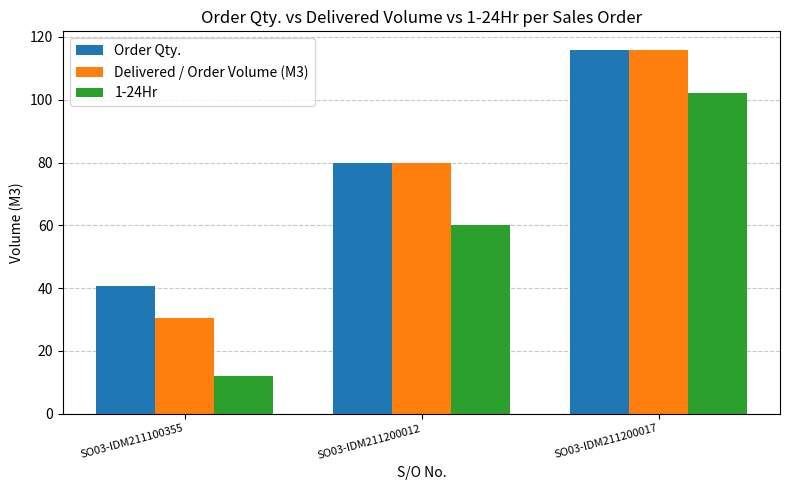

What is the total value across all series at SO03-IDM211100355?

83.0